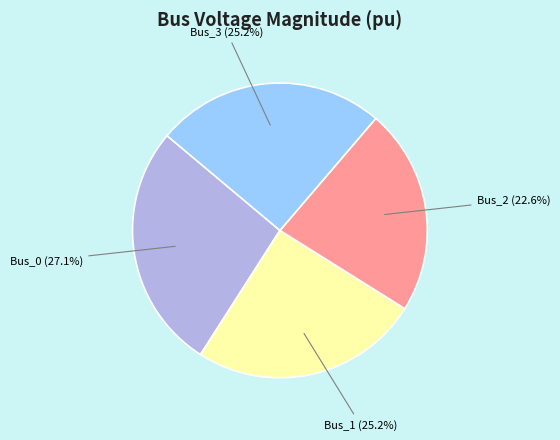

Is there a majority slice in this chart?

No